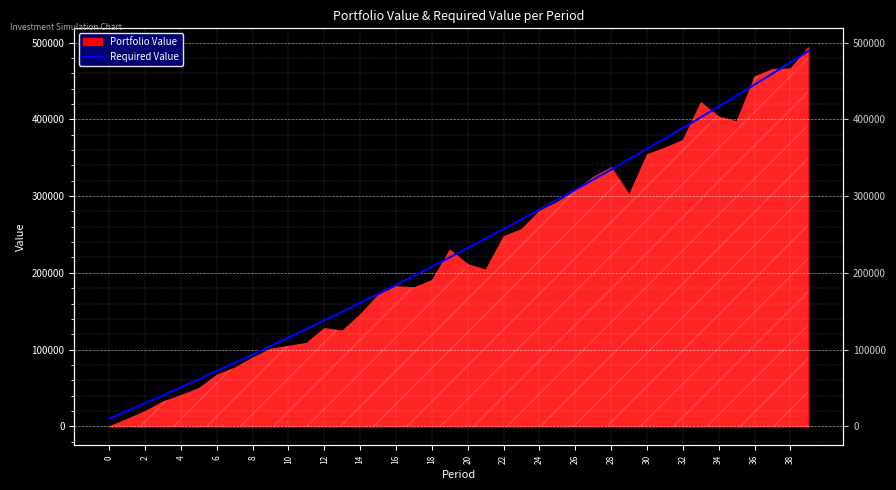

What is the approximate value at 31?

374940.7